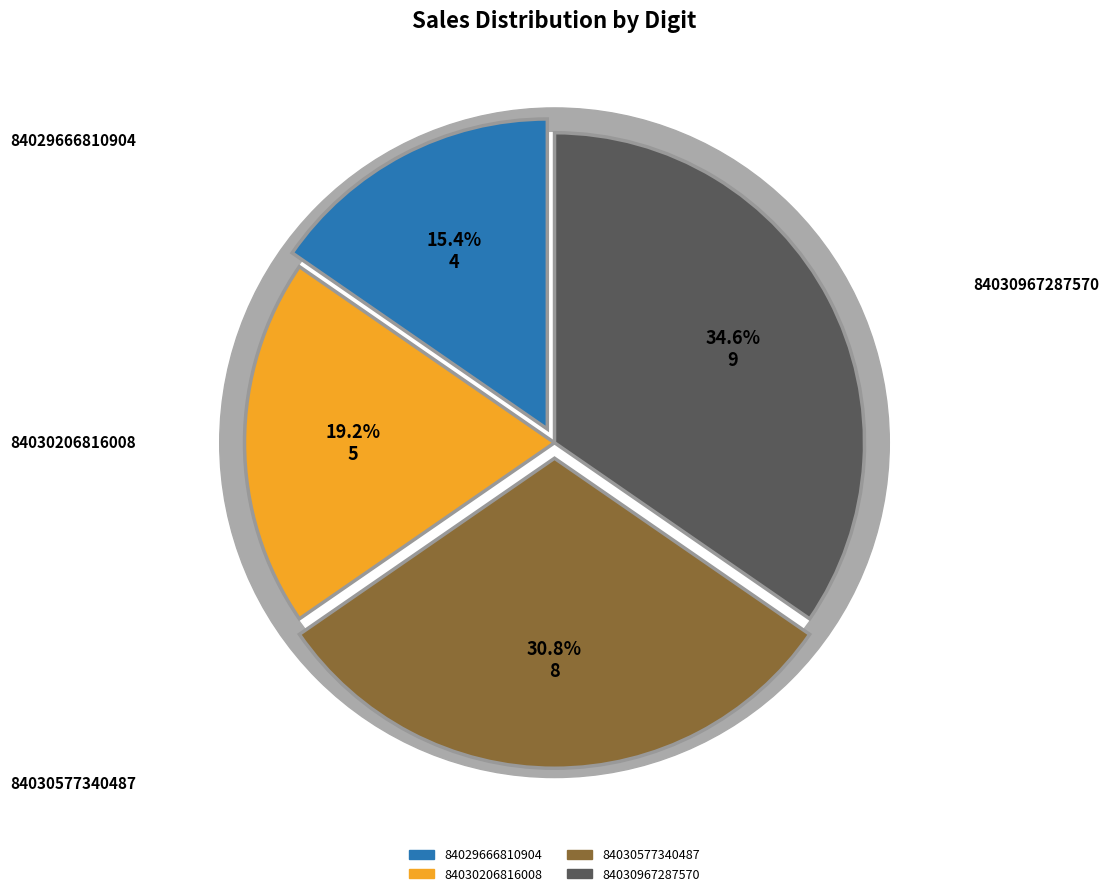

Is there any slice that represents more than half of the pie?

No